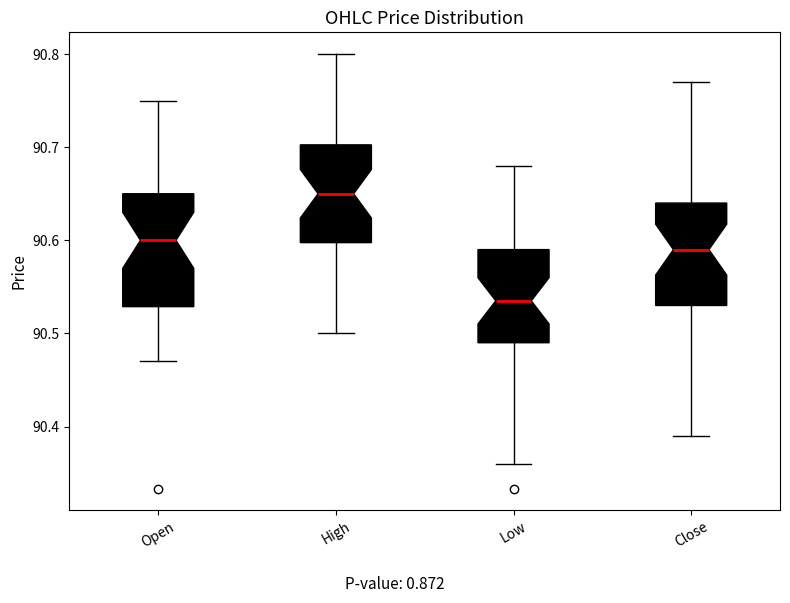

Comparing the boxes themselves (not the whiskers), which one is the tallest?

Open